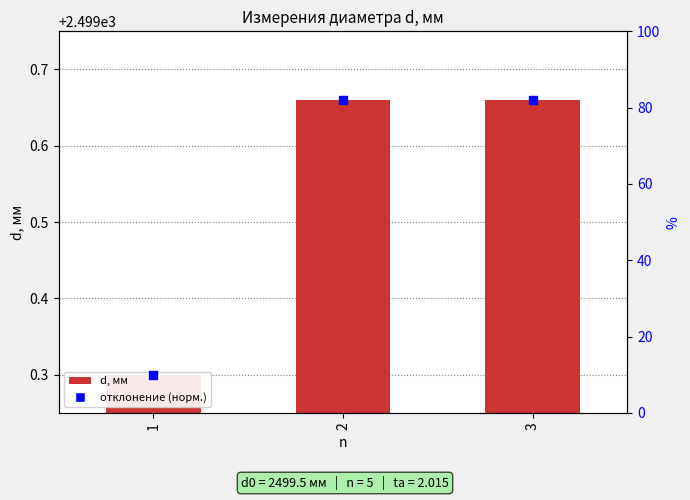

At which category is the sum across all series the highest?

2